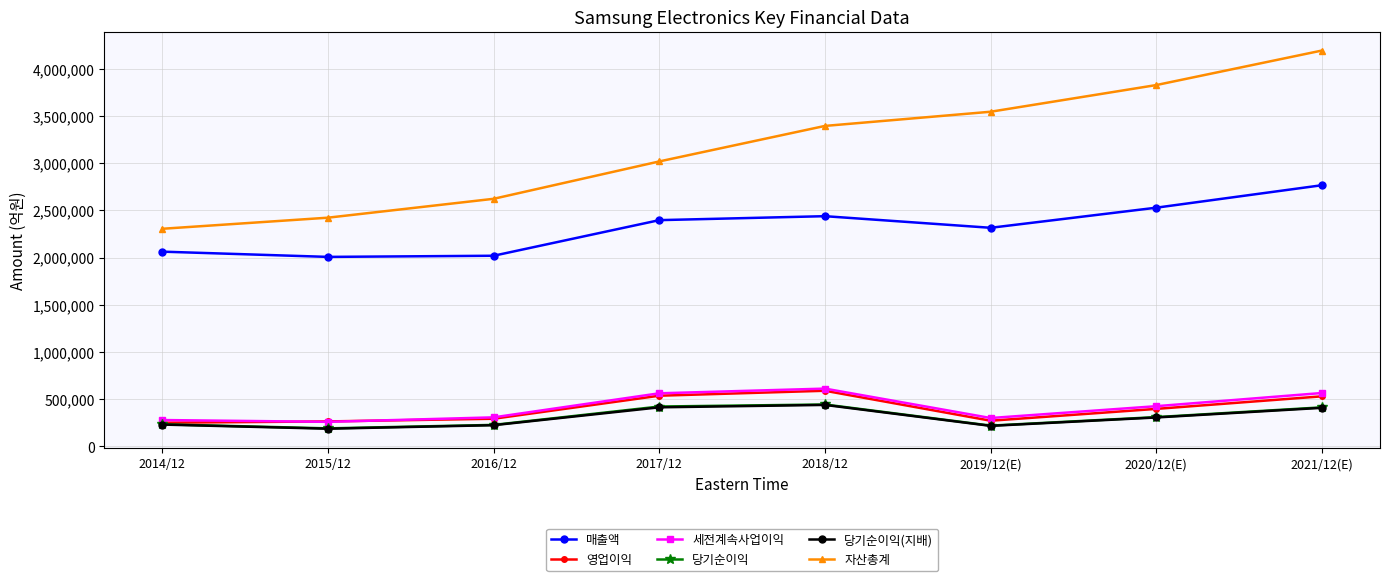

In 당기순이익(지배), how many points are lower than both neighbors (excluding endpoints)?

2